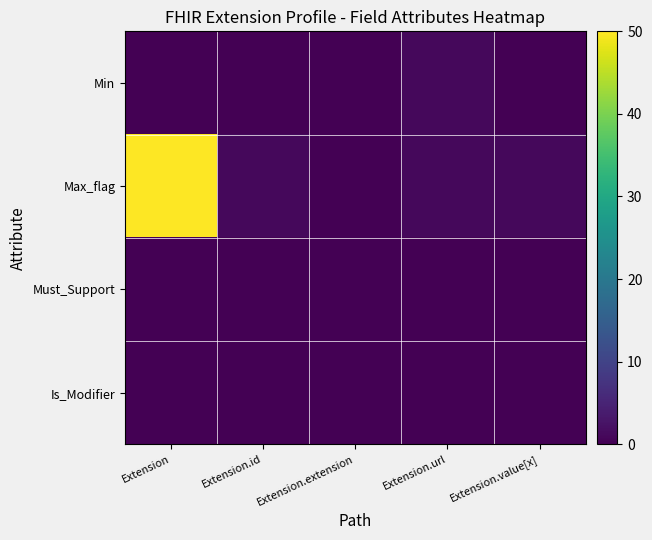

Reading left to right, transcribe all the data shown in this chart.

Min: Extension=0	Extension.id=0	Extension.extension=0	Extension.url=1	Extension.value[x]=0
Max_flag: Extension=50	Extension.id=1	Extension.extension=0	Extension.url=1	Extension.value[x]=1
Must_Support: Extension=0	Extension.id=0	Extension.extension=0	Extension.url=0	Extension.value[x]=0
Is_Modifier: Extension=0	Extension.id=0	Extension.extension=0	Extension.url=0	Extension.value[x]=0